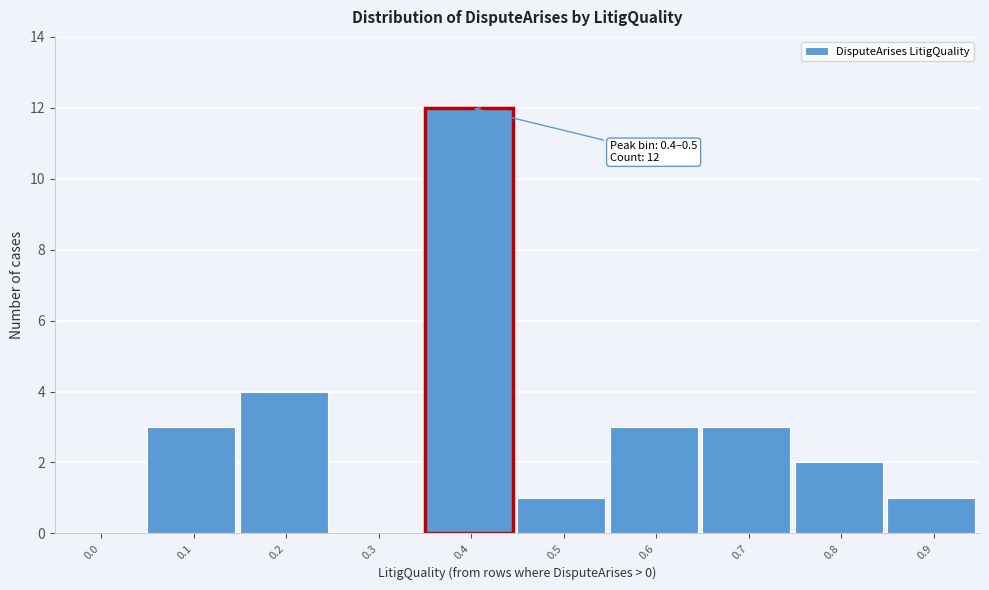

Reading left to right, list all the values displayed in this chart.

0.0=0	0.1=3	0.2=4	0.3=0	0.4=12	0.5=1	0.6=3	0.7=3	0.8=2	0.9=1